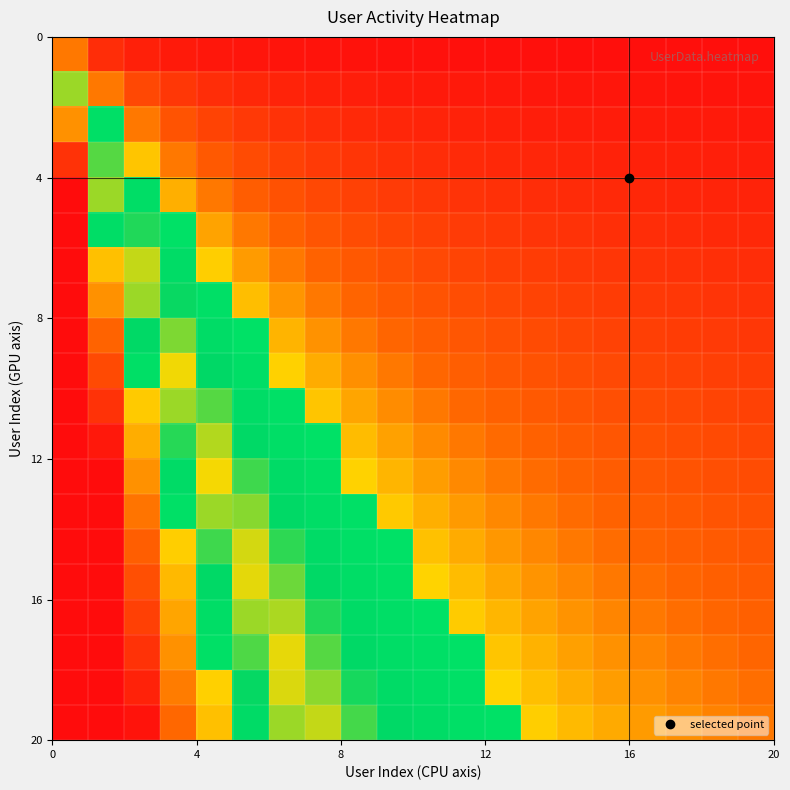

Count the number of categories in the chart.

20